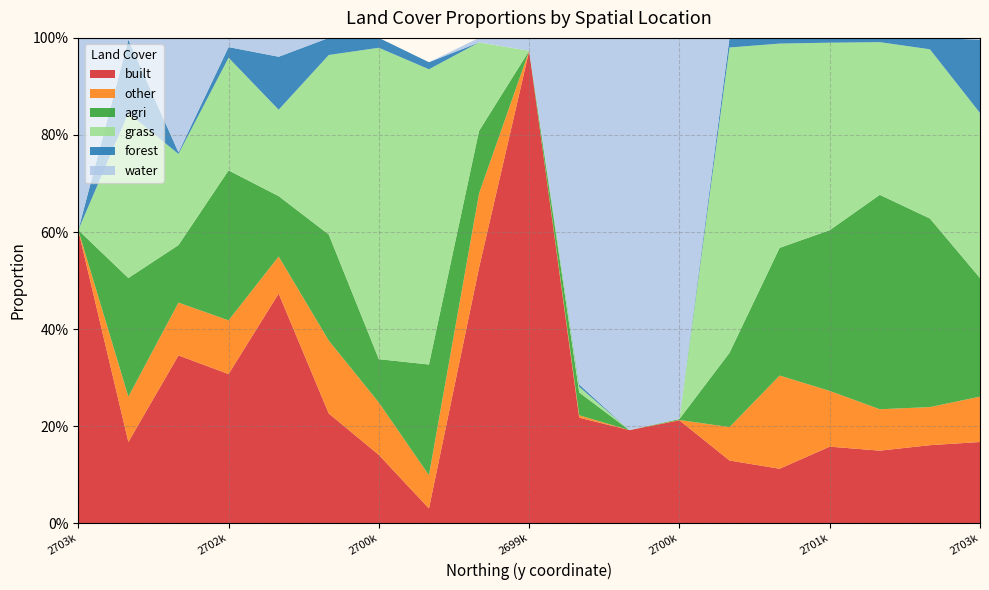

Reading left to right, what are all the values shown in this chart?

built: 0.6	0.2	0.3	0.3	0.5	0.2	0.1	0.0	0.5	1.0	0.2	0.2	0.2	0.1	0.1	0.2	0.1	0.2	0.2
other: 0.0	0.1	0.1	0.1	0.1	0.2	0.1	0.1	0.2	0.0	0.0	0.0	0.0	0.1	0.2	0.1	0.1	0.1	0.1
agri: 0.0	0.2	0.1	0.3	0.1	0.2	0.1	0.2	0.1	0.0	0.0	0.0	0.0	0.2	0.3	0.3	0.4	0.4	0.2
grass: 0.0	0.3	0.2	0.2	0.2	0.4	0.6	0.6	0.2	0.0	0.0	0.0	0.0	0.6	0.4	0.4	0.3	0.3	0.3
forest: 0.0	0.2	0.0	0.0	0.1	0.0	0.0	0.0	0.0	0.0	0.0	0.0	0.0	0.0	0.0	0.0	0.0	0.0	0.2
water: 0.4	0.0	0.2	0.0	0.0	0.0	0.0	0.0	0.0	0.0	0.7	0.8	0.8	0.0	0.0	0.0	0.0	0.0	0.0